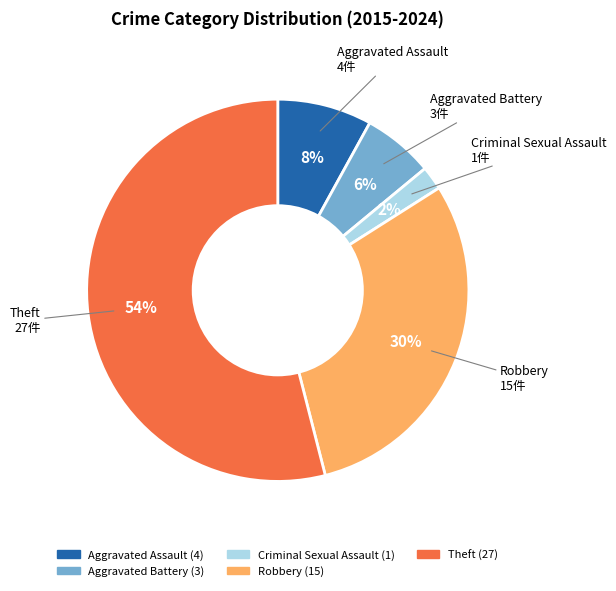

What percentage is the Robbery slice, to the nearest percent?

30%